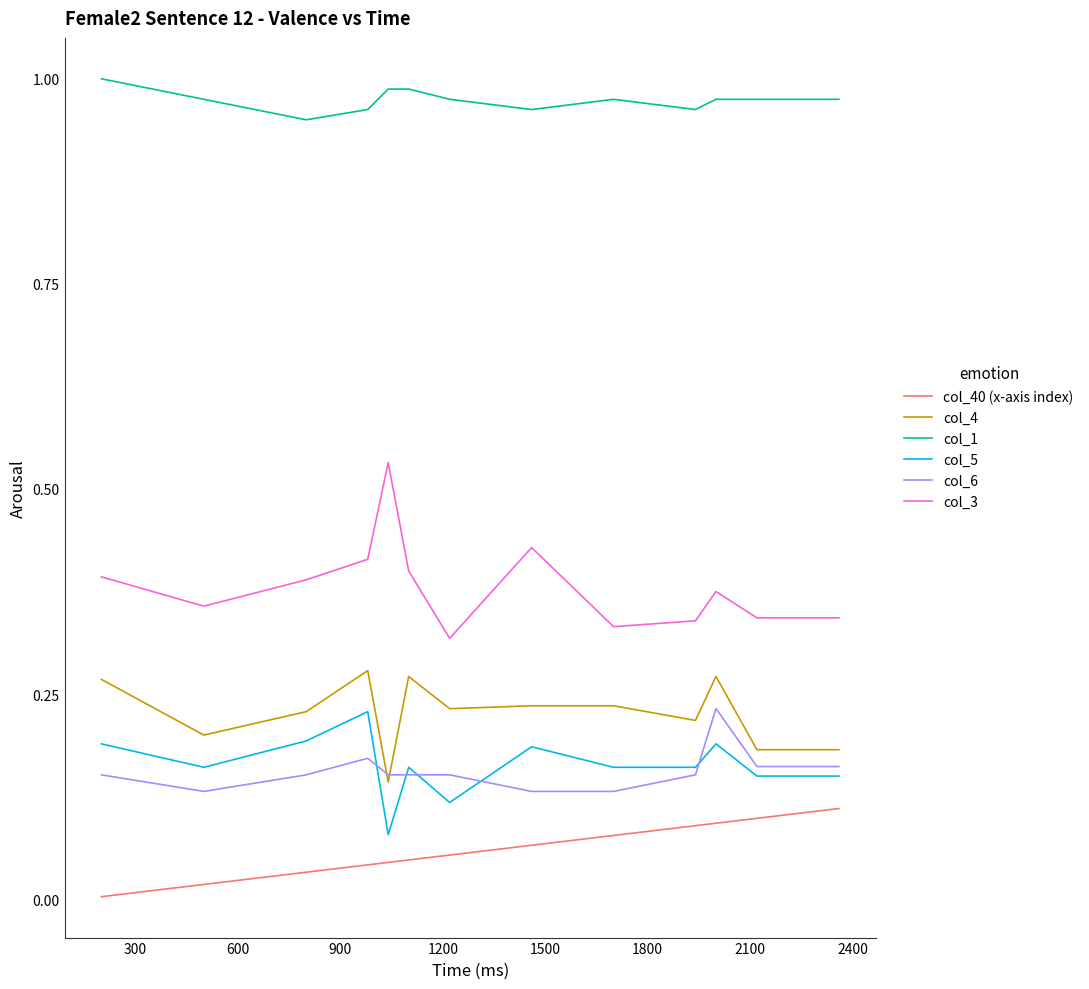

Which series has the largest range (max minus min)?

col_3